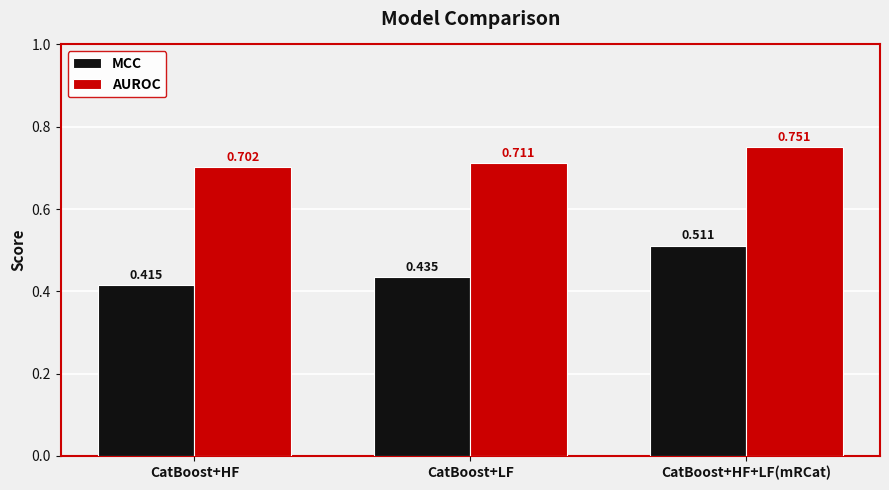

What is the difference between the MCC values at CatBoost+LF and CatBoost+HF+LF(mRCat)?

0.1